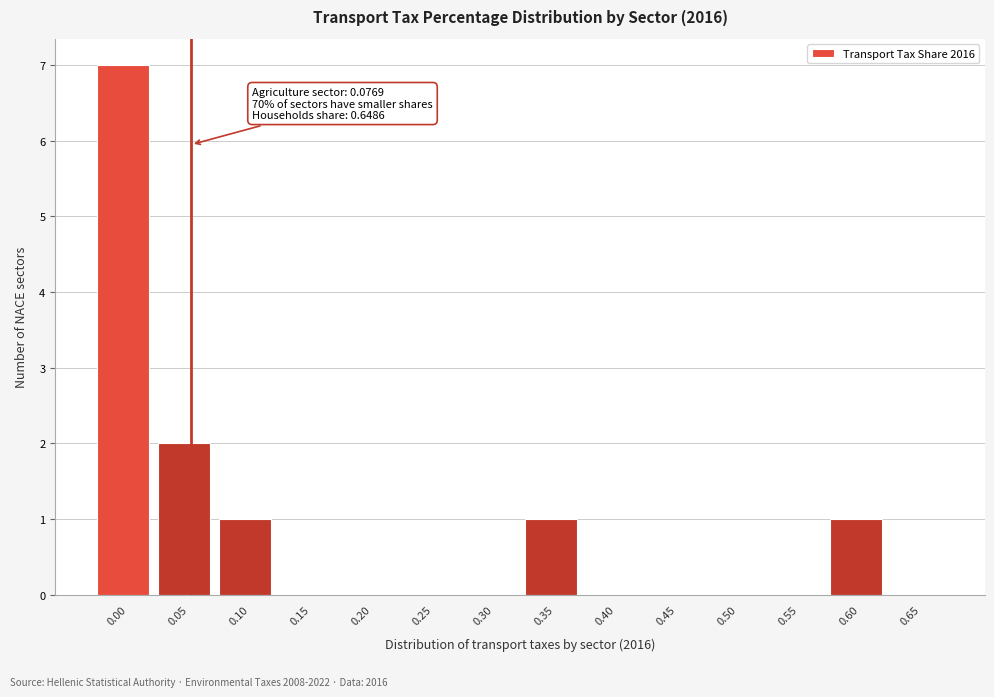

Reading left to right, what are all the values shown in this chart?

0.00=7	0.05=2	0.10=1	0.15=0	0.20=0	0.25=0	0.30=0	0.35=1	0.40=0	0.45=0	0.50=0	0.55=0	0.60=1	0.65=0